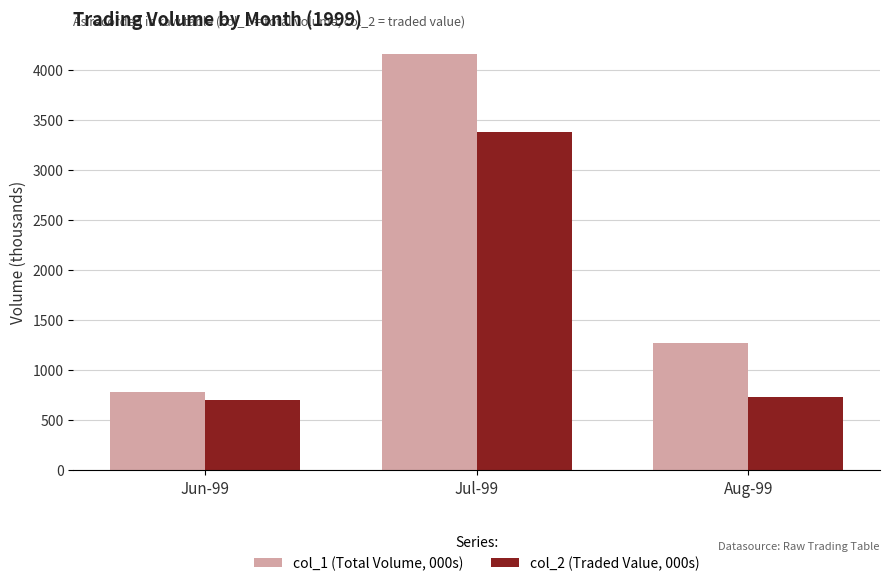

Are the bars grouped side by side (vs. stacked)?

Yes